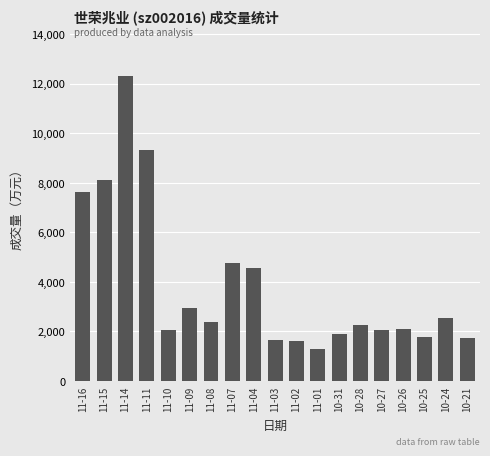

What is the greatest value displayed?

12310